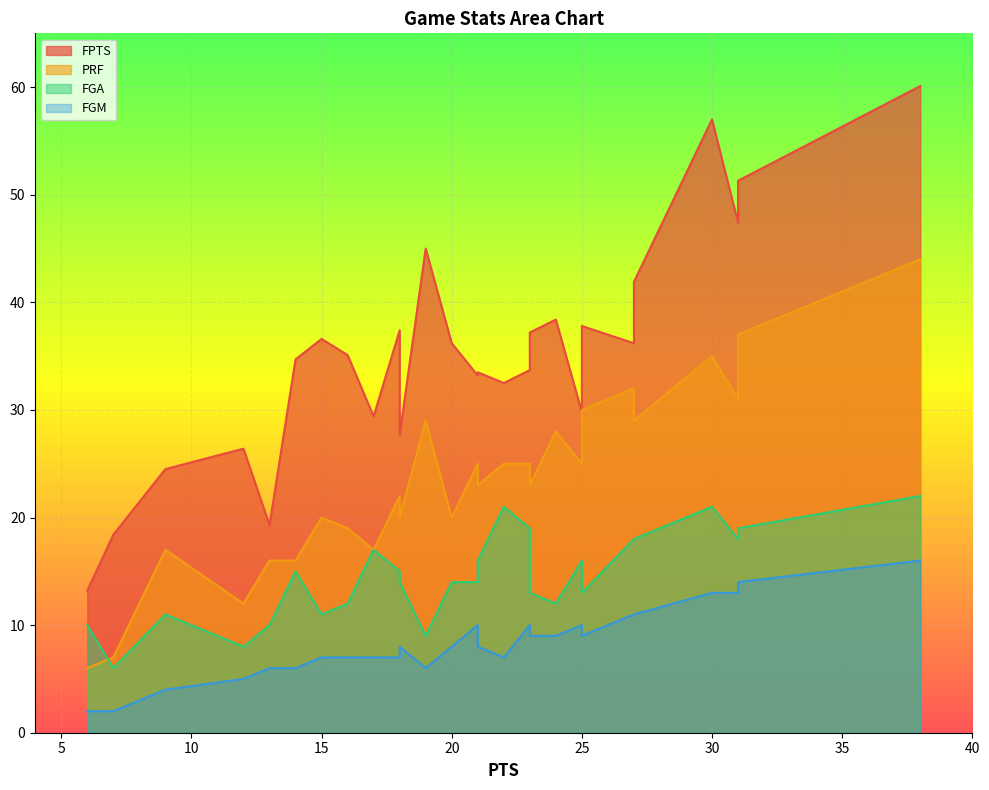

List the series in order of their overall mean, lowest first.

FGM, FGA, PRF, FPTS